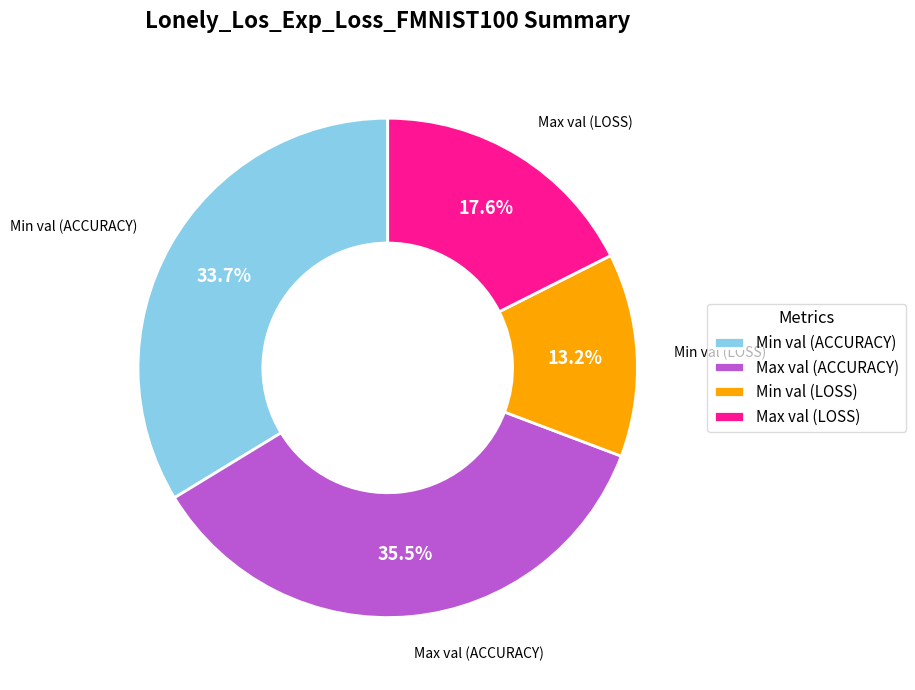

Is there any slice that represents more than half of the pie?

No